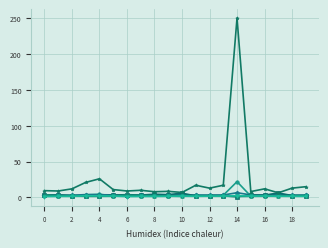

What is the maximum value shown in the chart?

250.0